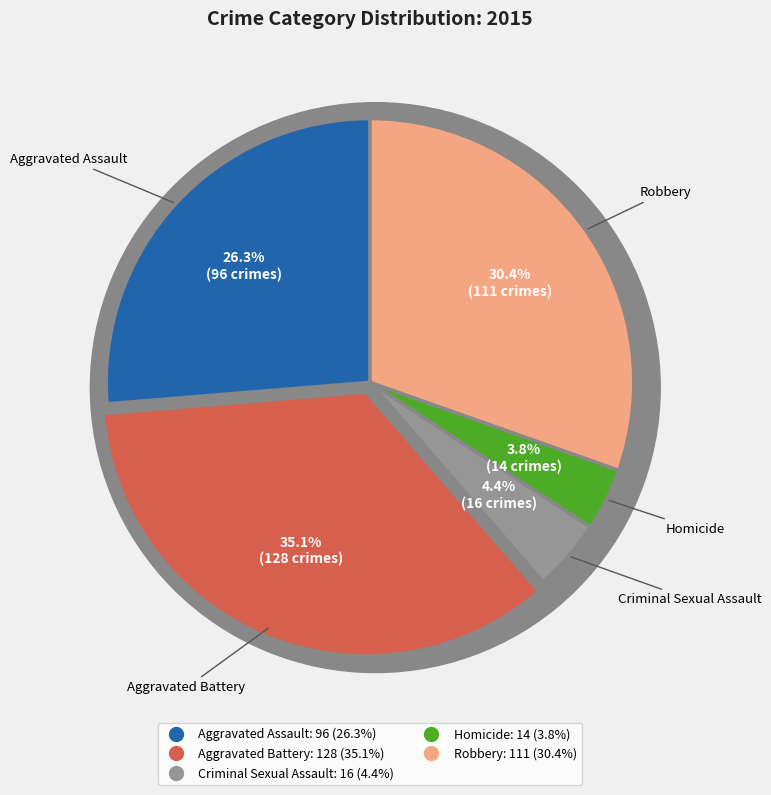

Rank the categories by value from highest to lowest.

Aggravated Battery, Robbery, Aggravated Assault, Criminal Sexual Assault, Homicide